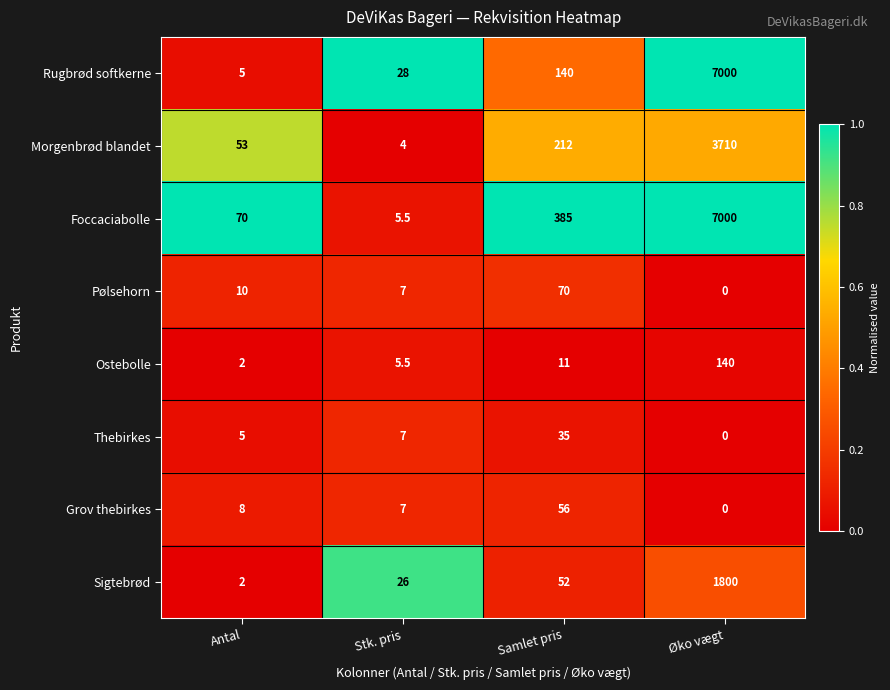

What is the lowest value of the Ostebolle series?

2.0